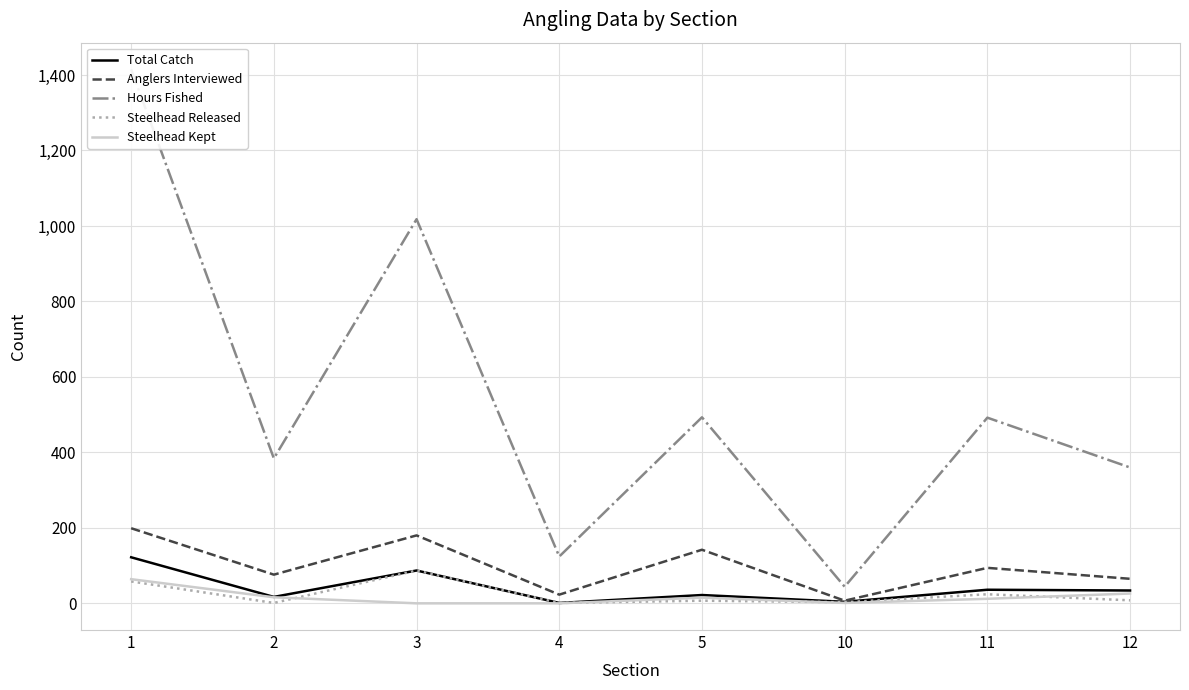

At how many categories does at least one series exceed 1142?

1